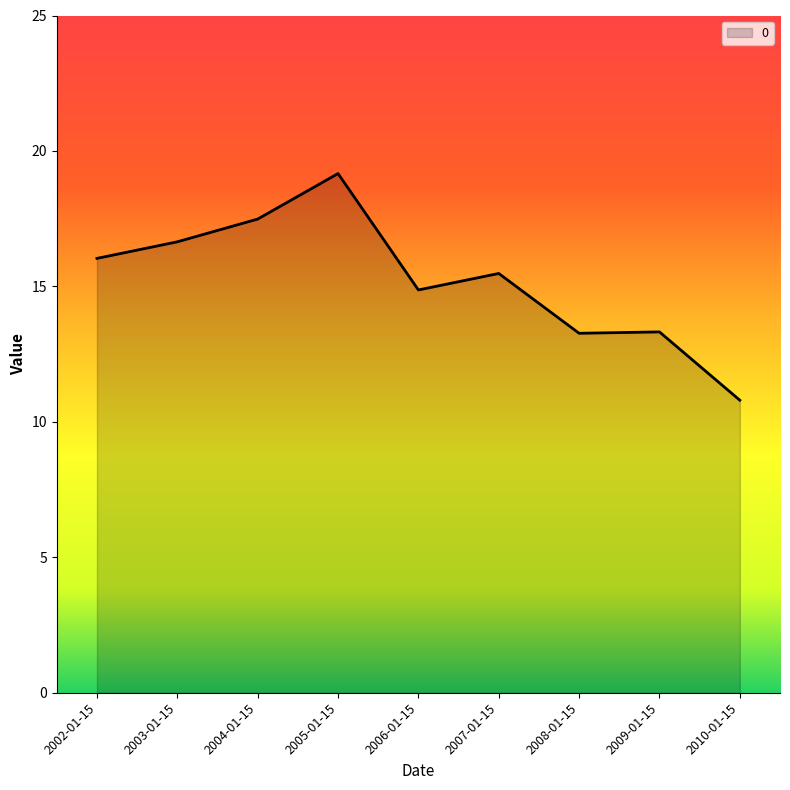

The value at 2007-01-15 is 9.4. True or false?

False